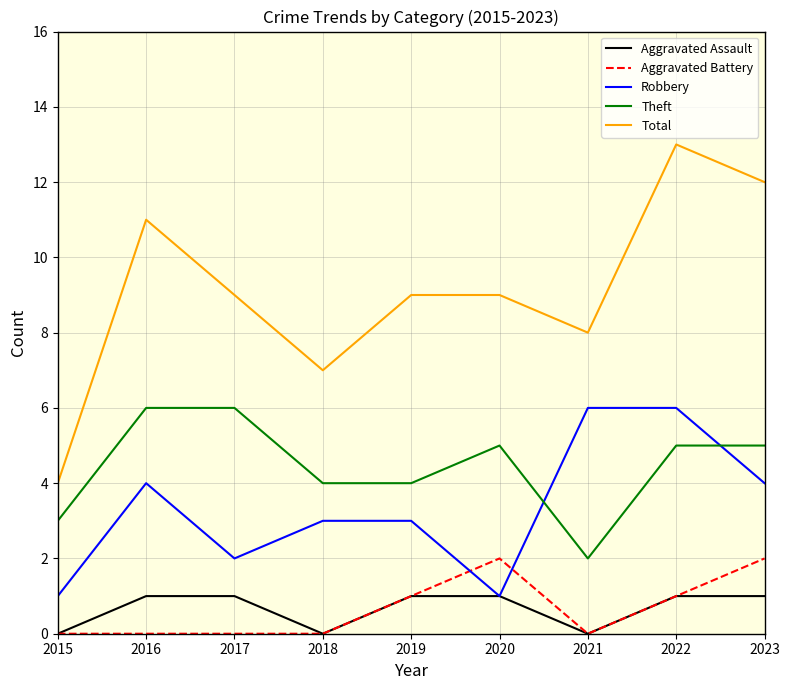

At 2023, list the series in order from smallest to largest.

Aggravated Assault, Aggravated Battery, Robbery, Theft, Total